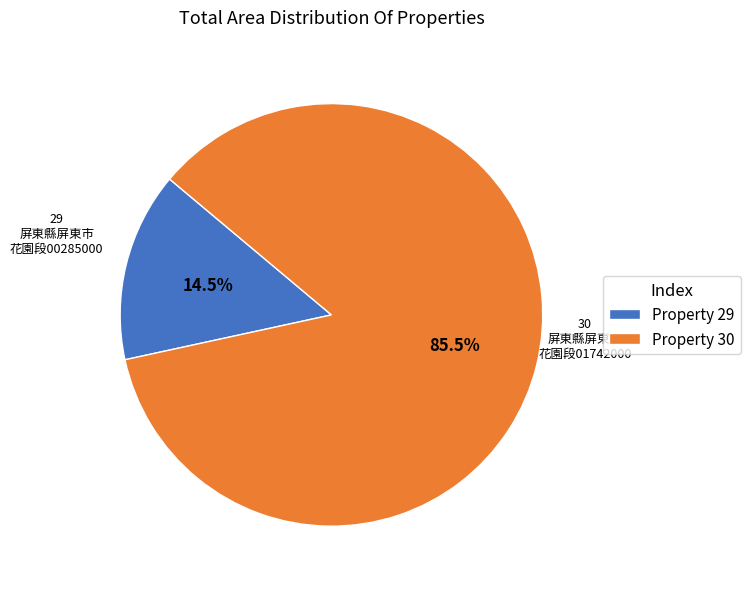

How many segments does this pie chart have?

2